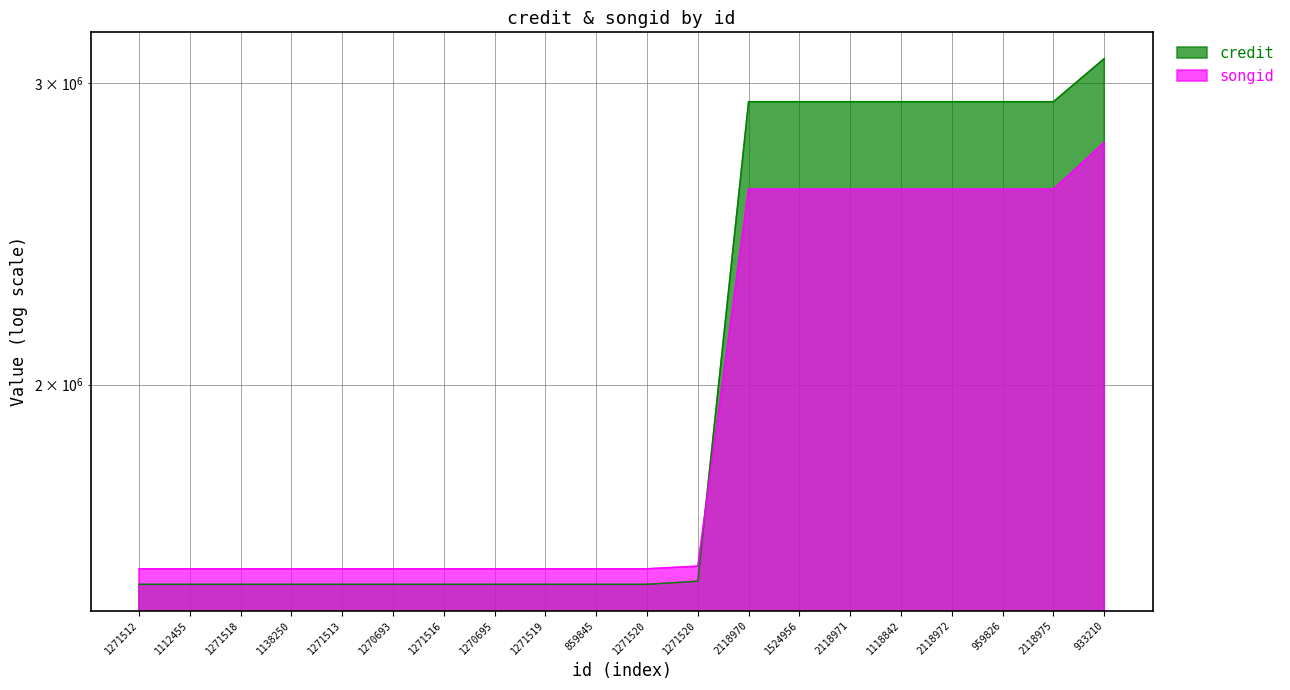

Reading left to right, transcribe all the data shown in this chart.

credit: 1271512=1528957	1112455=1528957	1271518=1528957	1138250=1528957	1271513=1528957	1270693=1528957	1271516=1528957	1270695=1528957	1271519=1528957	859845=1528957	1271520=1528957	1271520=1535229	2118970=2925287	1524956=2925287	2118971=2925287	1118842=2925287	2118972=2925287	959826=2925287	2118975=2925287	933210=3099770
songid: 1271512=1561073	1112455=1561073	1271518=1561073	1138250=1561073	1271513=1561073	1270693=1561073	1271516=1561073	1270695=1561073	1271519=1561073	859845=1561073	1271520=1561073	1271520=1566687	2118970=2600626	1524956=2600626	2118971=2600626	1118842=2600626	2118972=2600626	959826=2600626	2118975=2600626	933210=2769490